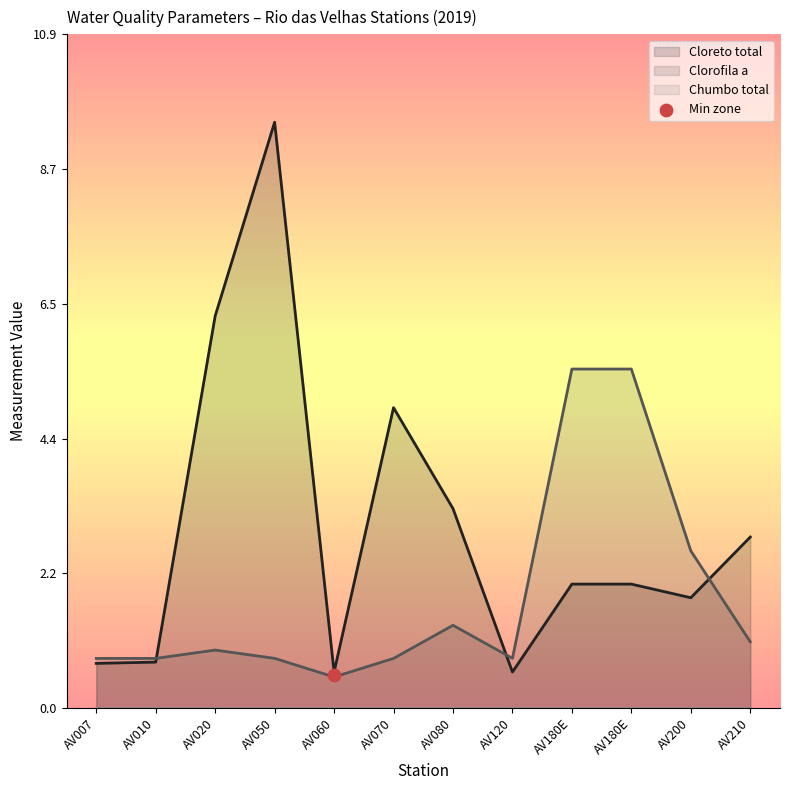

What is the total value across all series at AV120?

1.4